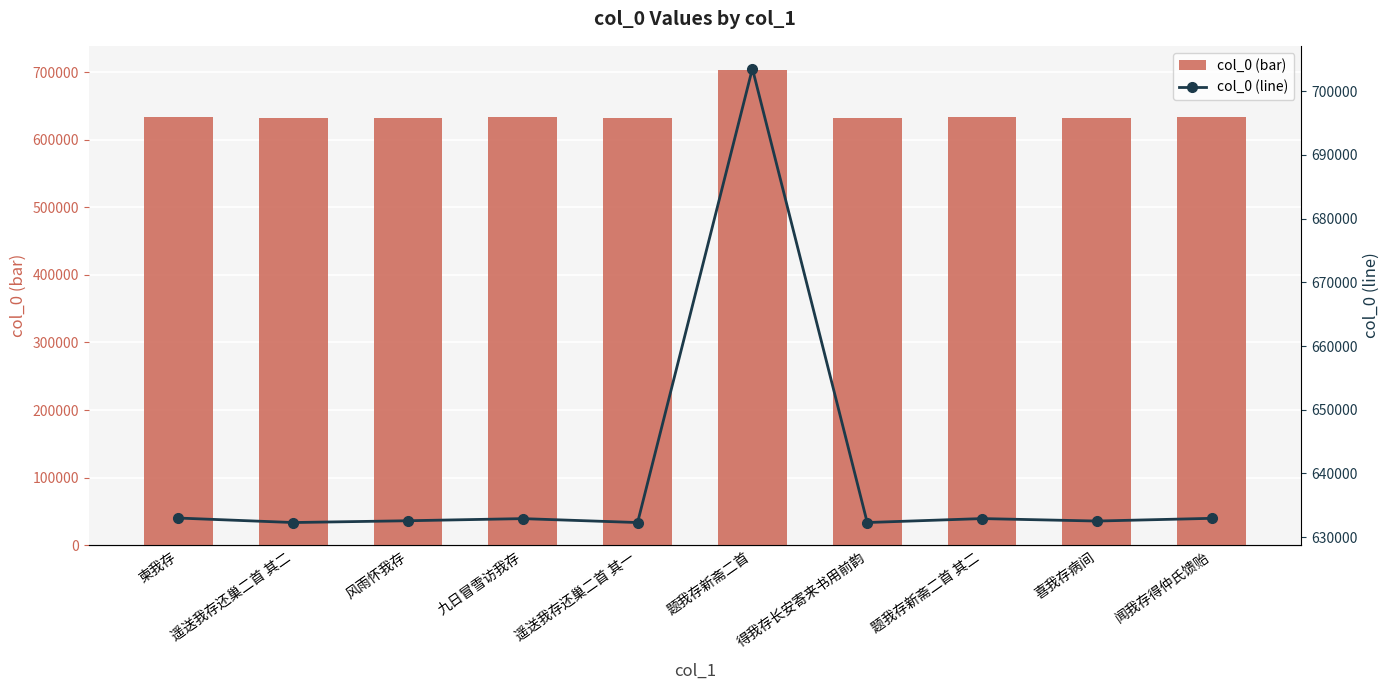

How many values in the col_0 (line) series are below 632917?

5